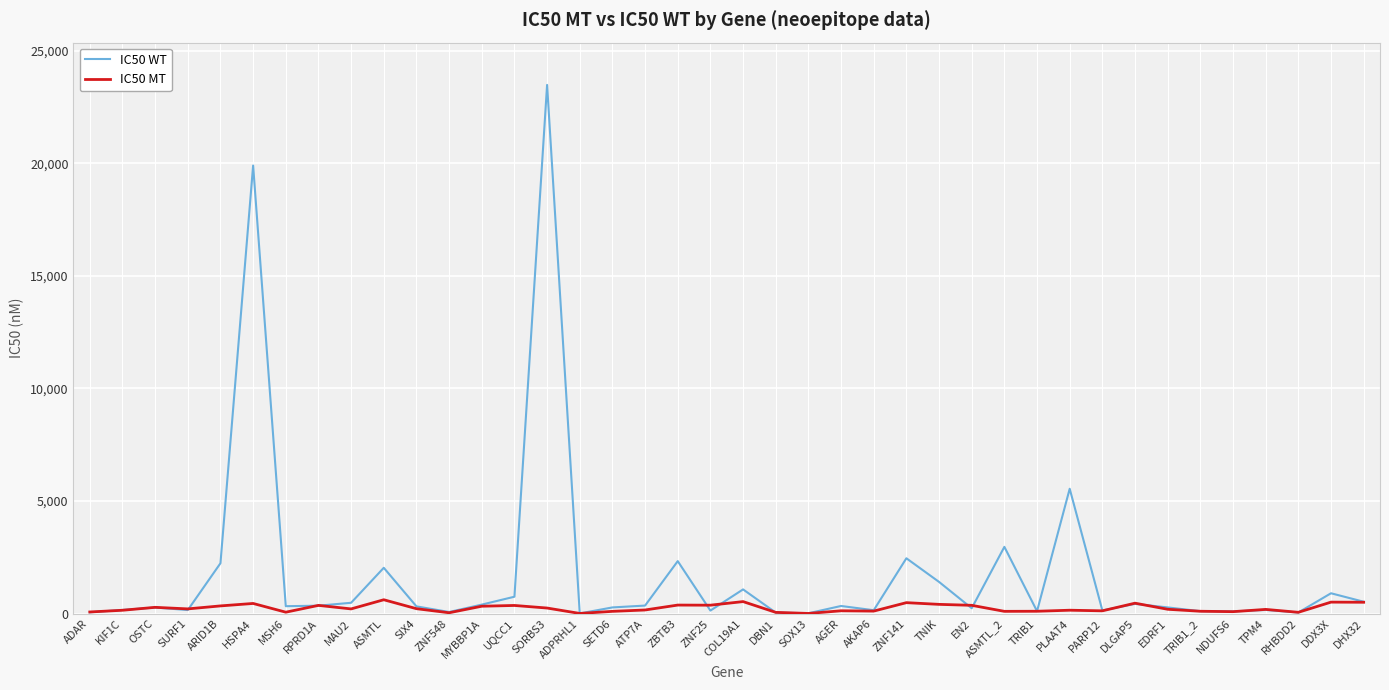

True or false: IC50 WT and IC50 MT intersect in this chart.

True